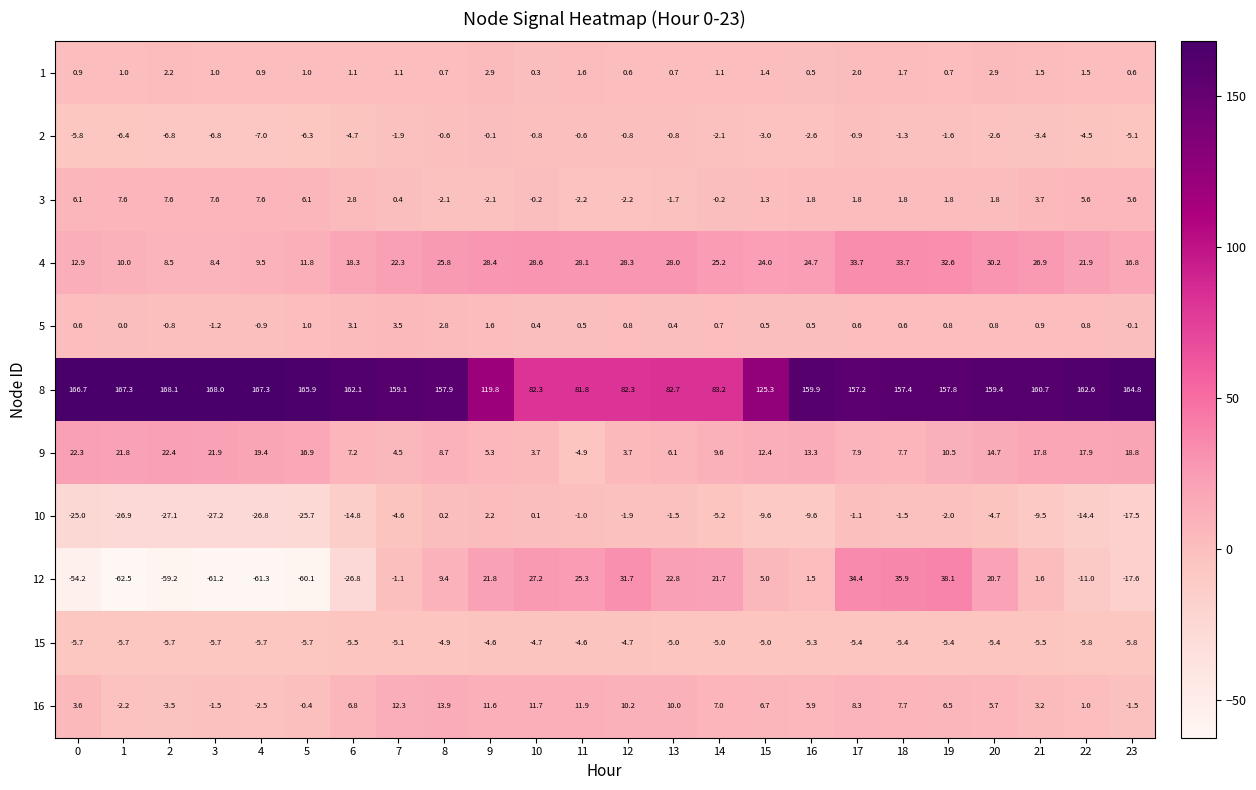

Between 9 and 14, which series saw the biggest shift?

8